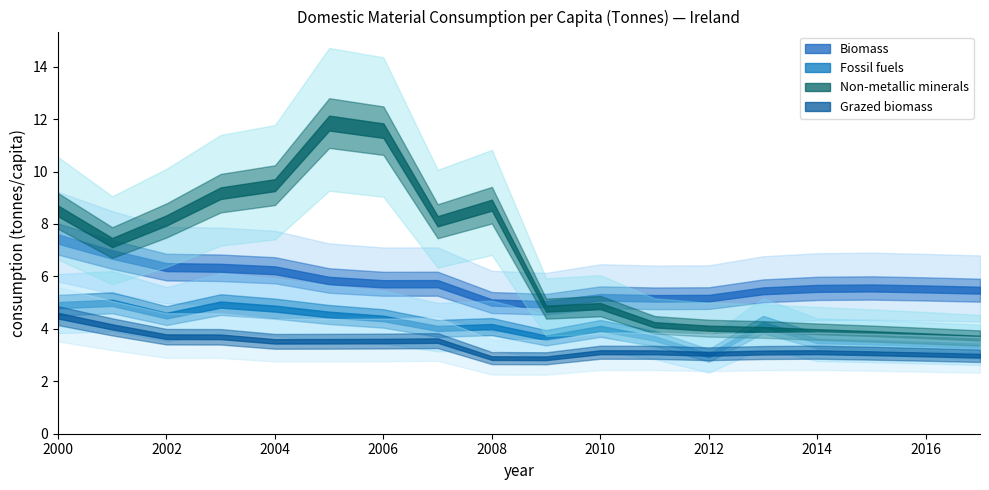

Which series has the largest total across all categories?

Non-metallic minerals